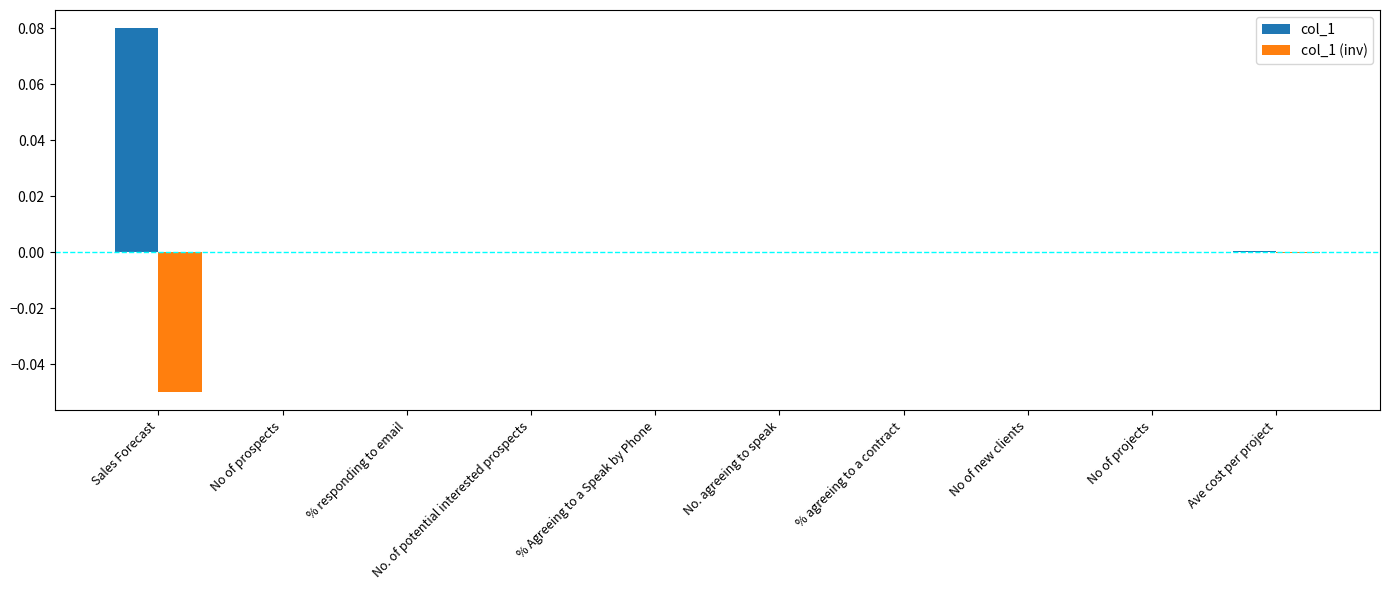

Which series has the largest total across all categories?

col_1